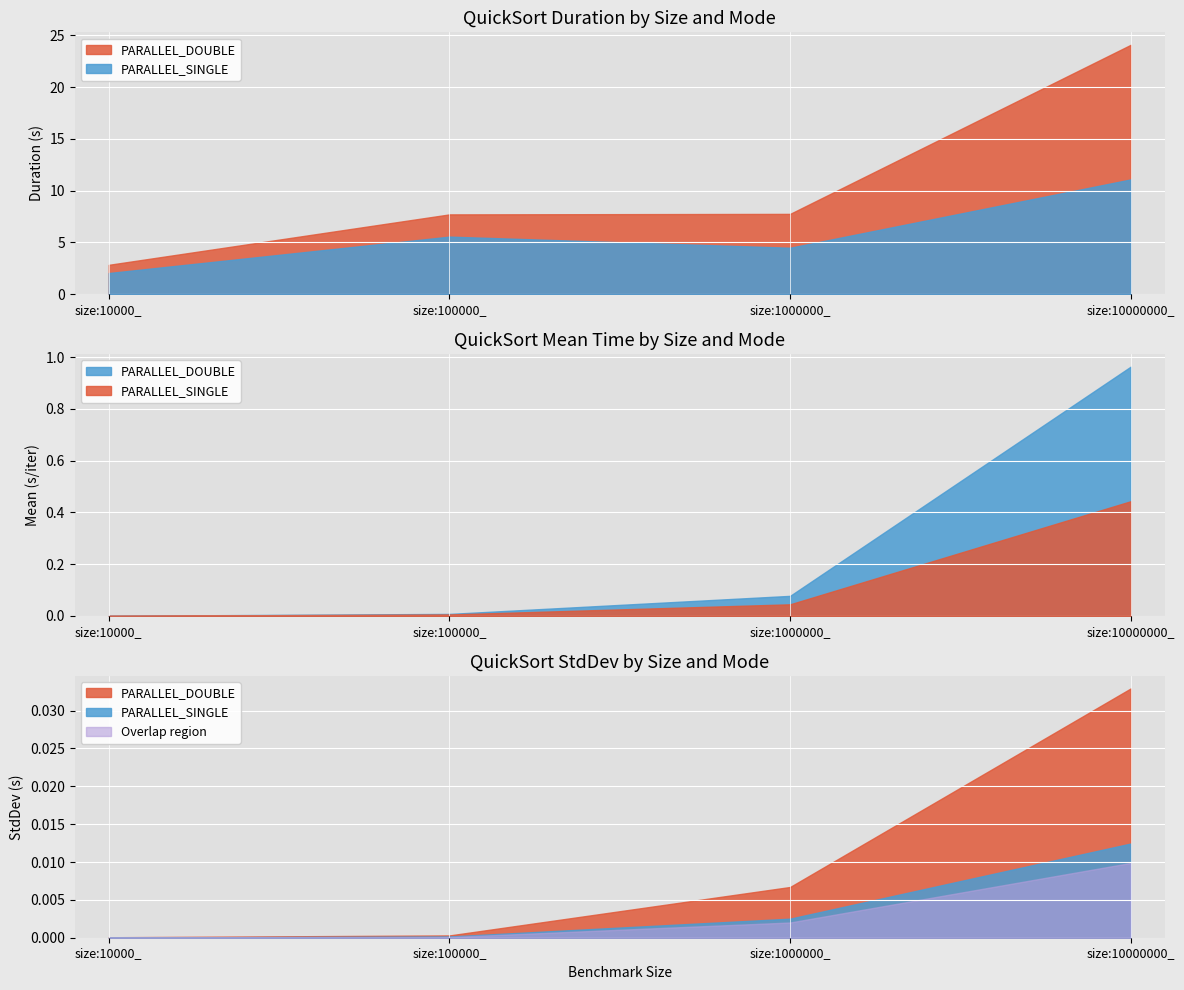

Is it true that StdDev equals 0.0 at size:1000000_PARALLEL_DOUBLE?

False